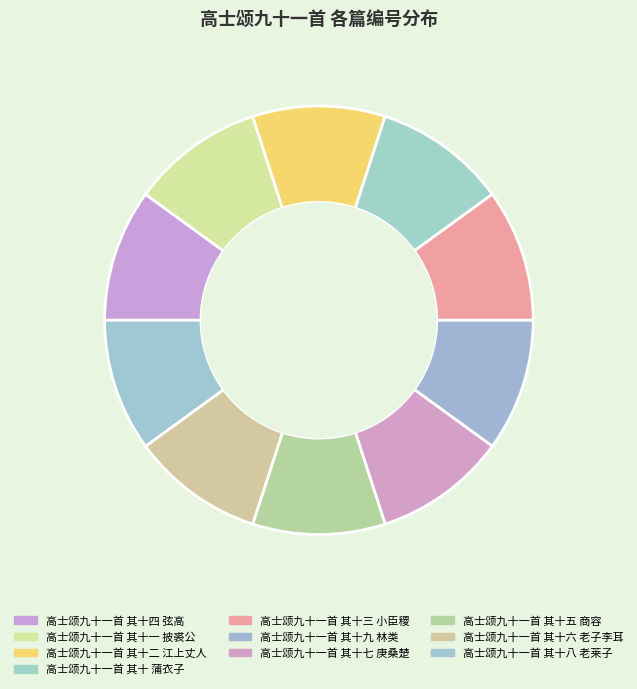

Combined, what portion of the pie is 高士颂九十一首 其十七 庚桑楚 and 高士颂九十一首 其十一 披裘公?

20.0%